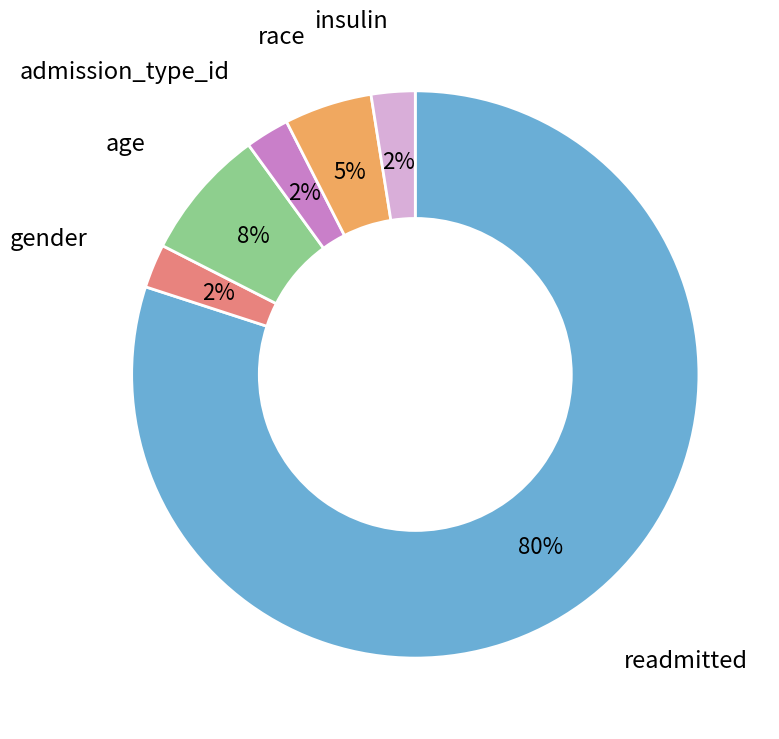

Count the number of slices in the pie.

6